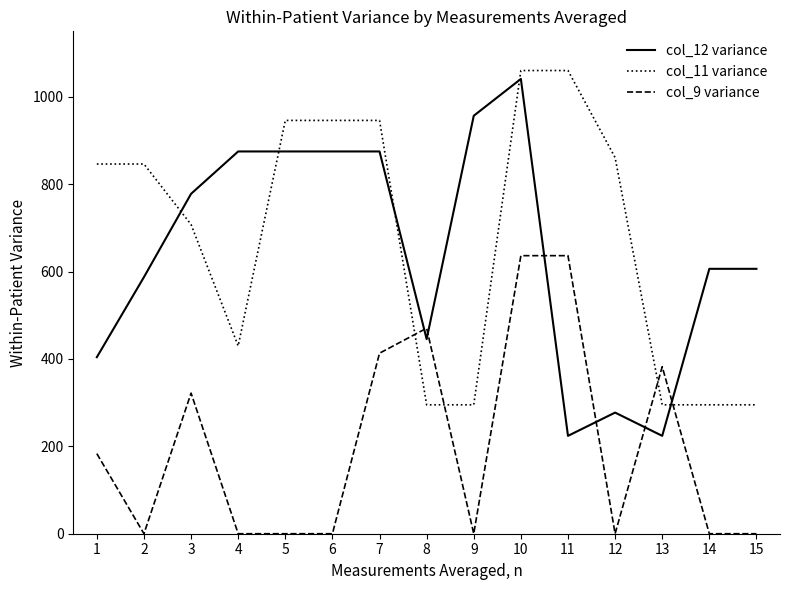

Count the number of data series in this chart.

3